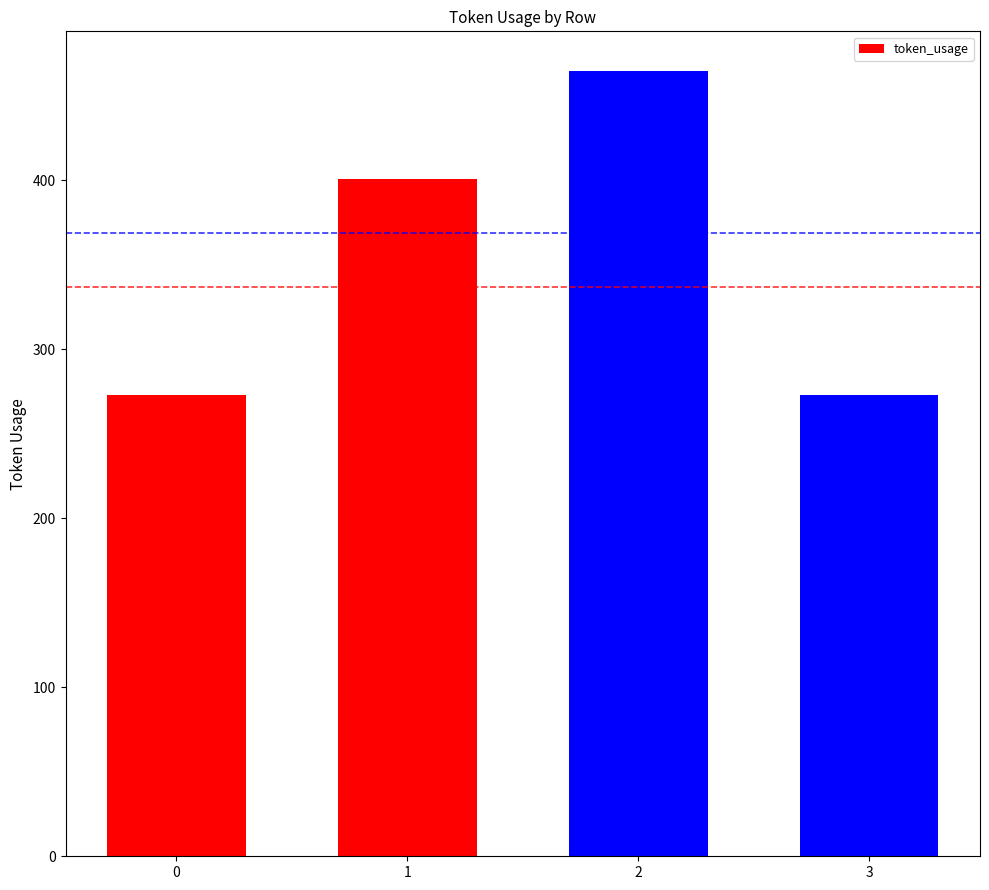

Count the number of data series in this chart.

1